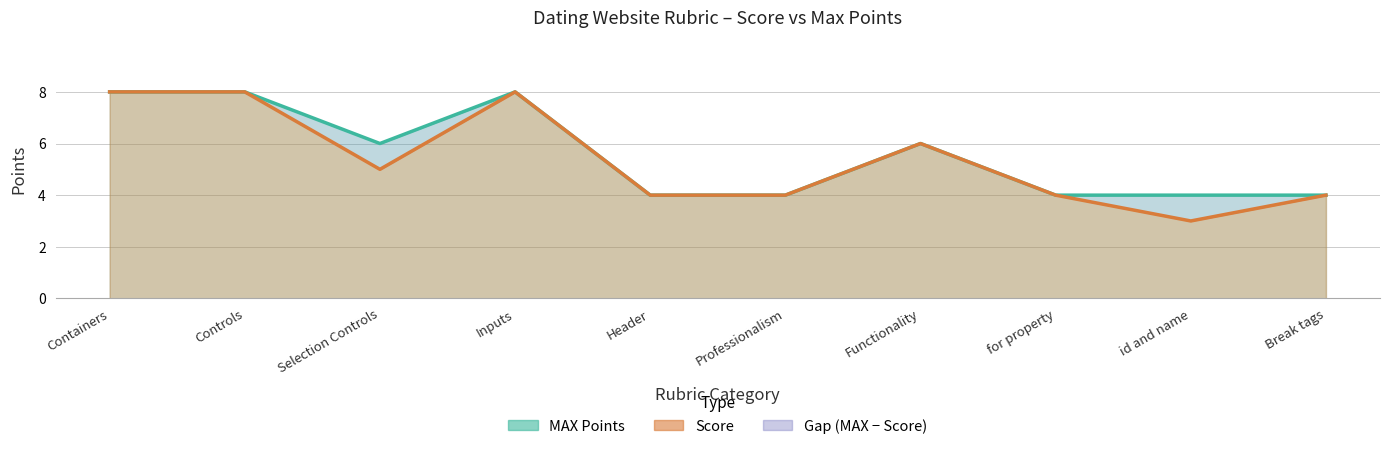

Which series has the largest total across all categories?

MAX Points